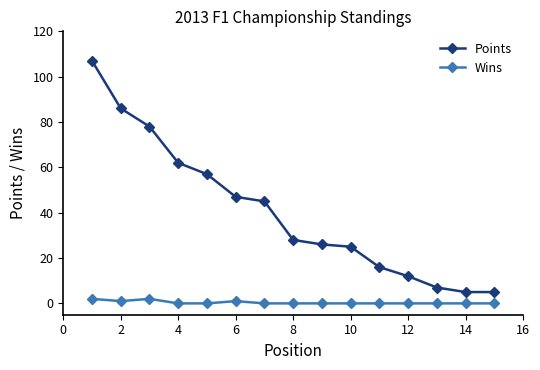

What is the greatest value displayed?

107